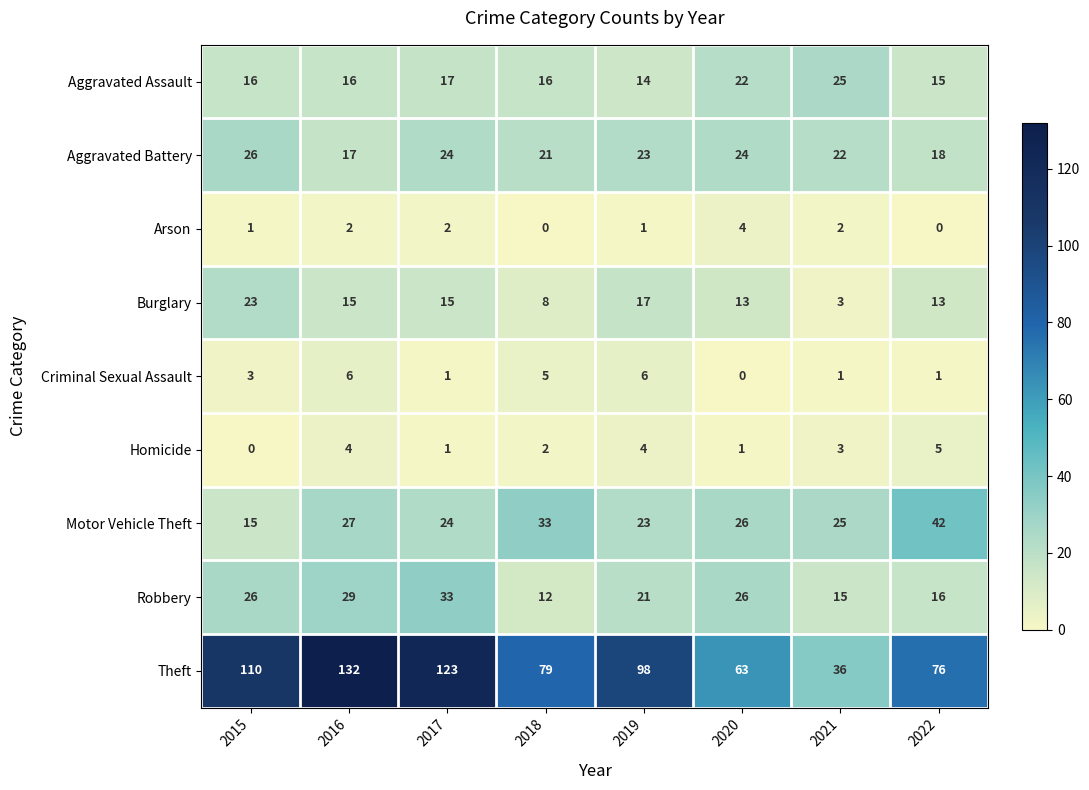

What is the total value across all series at 2021?

132